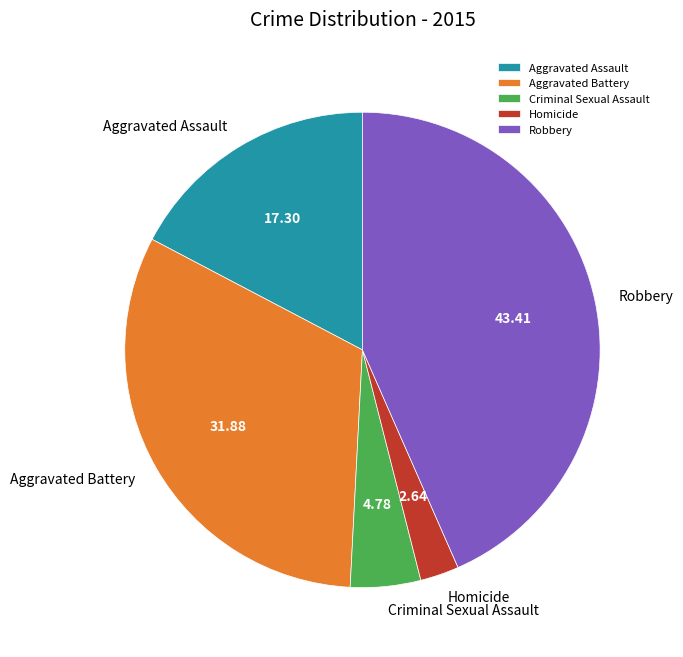

Combined, do Criminal Sexual Assault and Aggravated Assault account for over 50%?

No